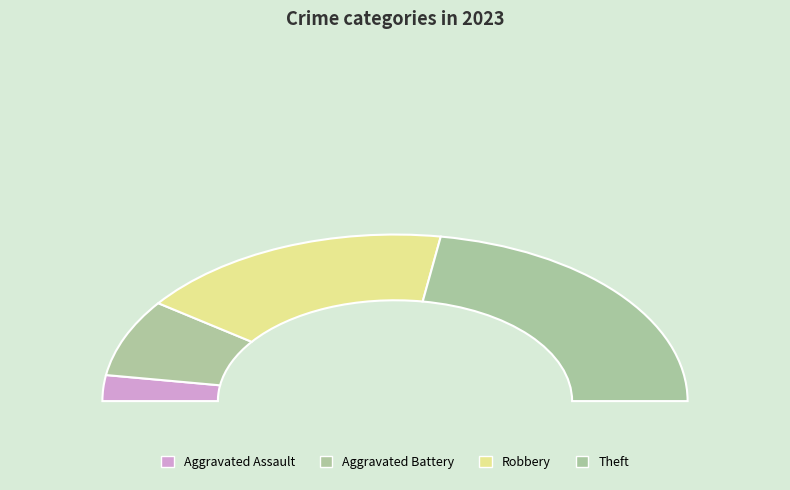

How many slices are in this pie chart?

4